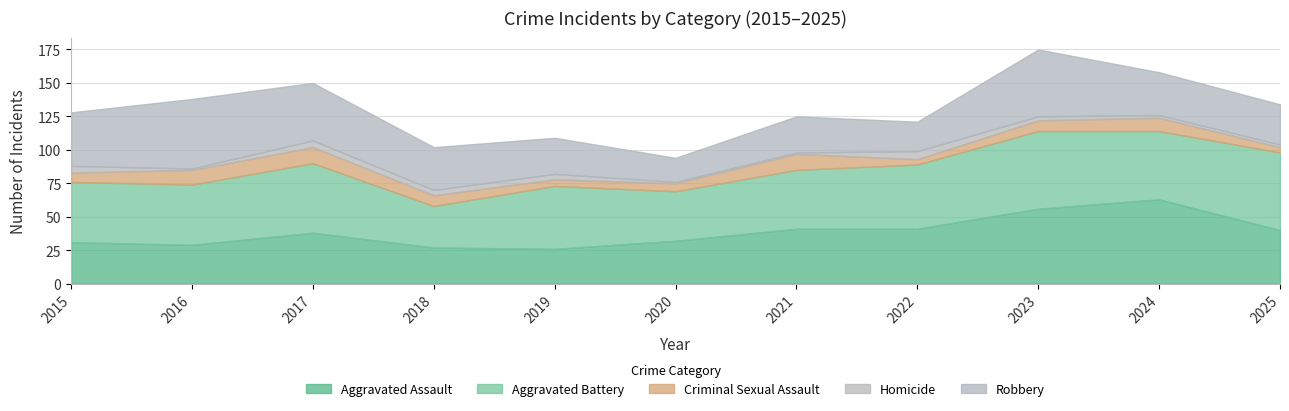

What is the value of the Homicide point at the 2nd from the left?

1